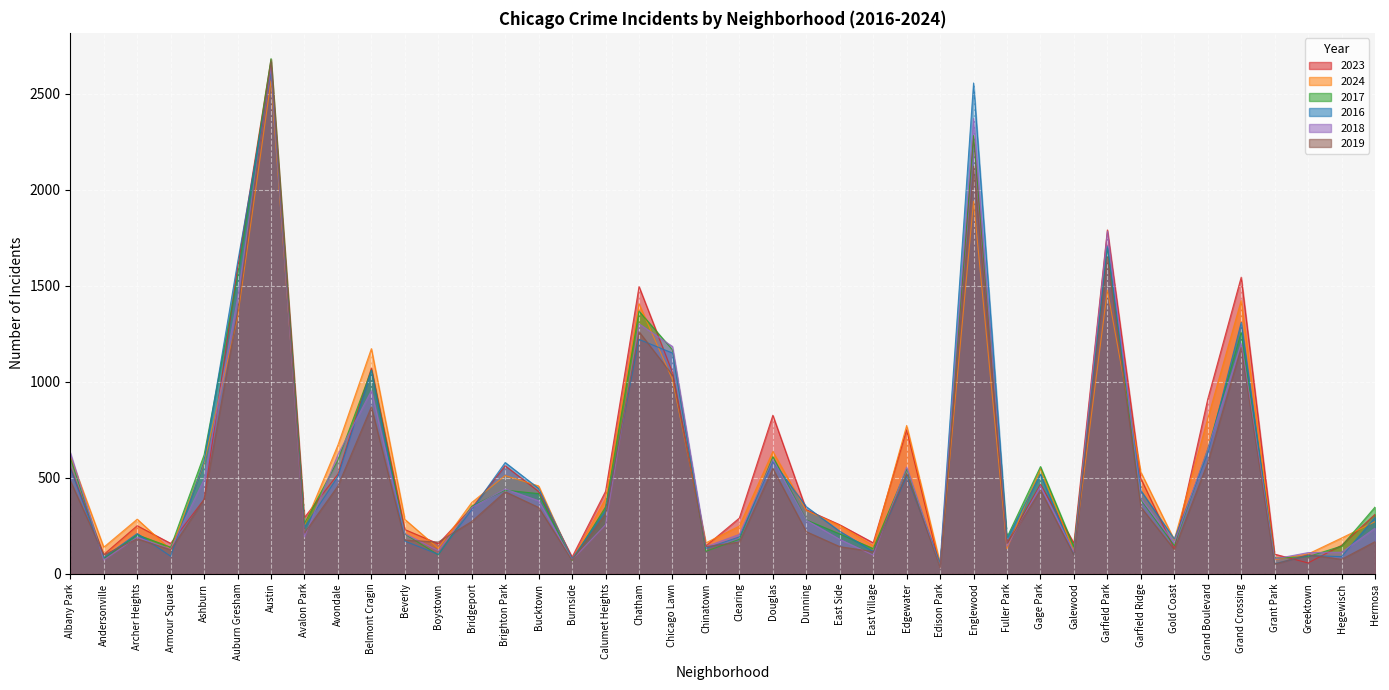

Is it true that 2016 equals 549 at Albany Park?

True